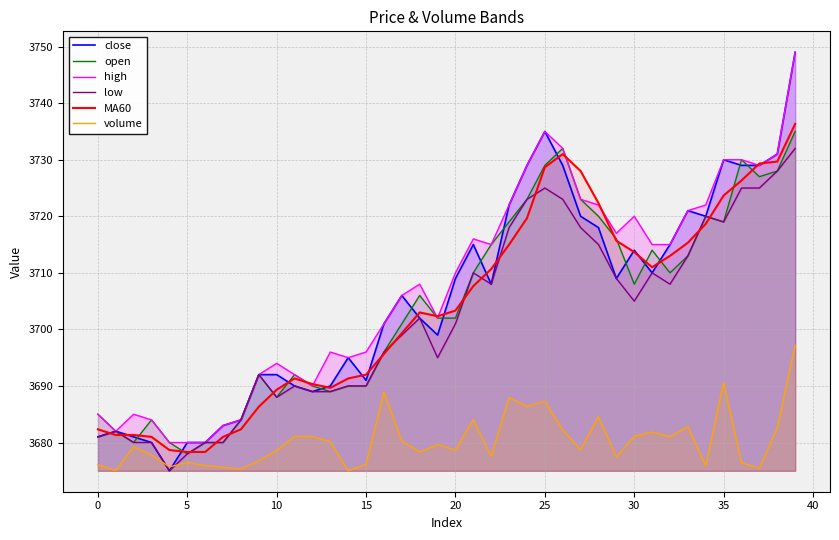

What is the highest value of the close series?

3749.0